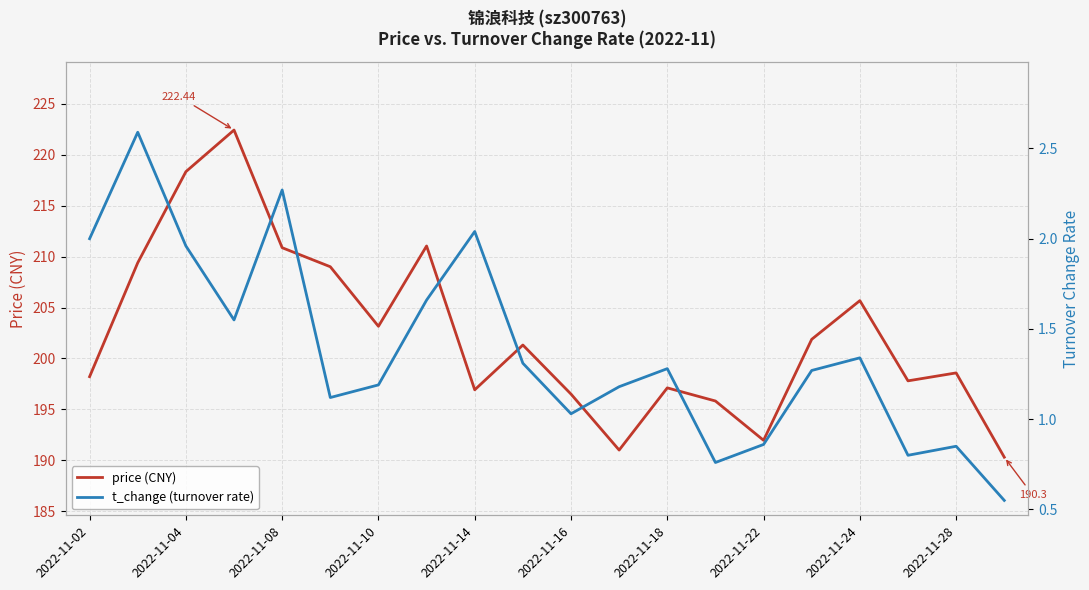

What is the difference between the maximum and minimum values in the price (CNY) series?

32.1